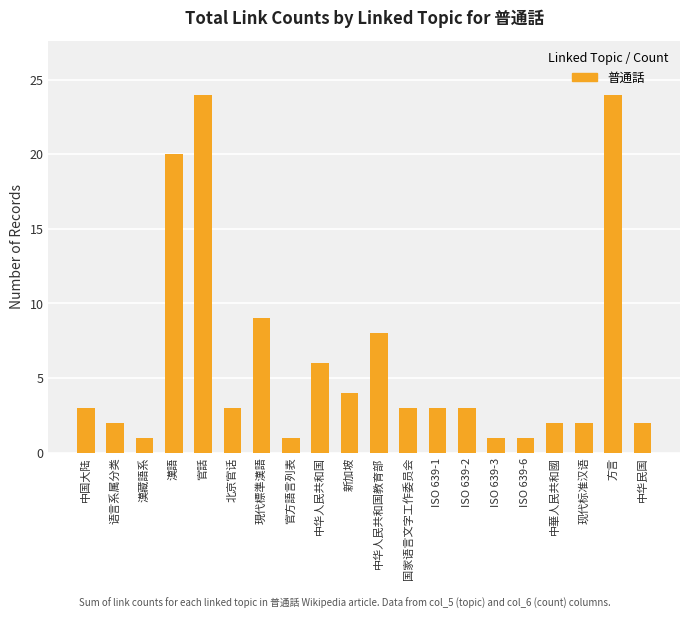

The chart shows a value of 3 at ISO 639-1. True or false?

True